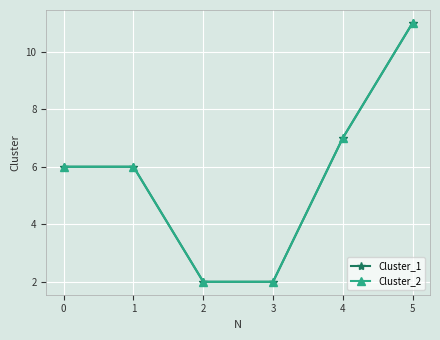

The value of Cluster_1 at 3 is 2. True or false?

True